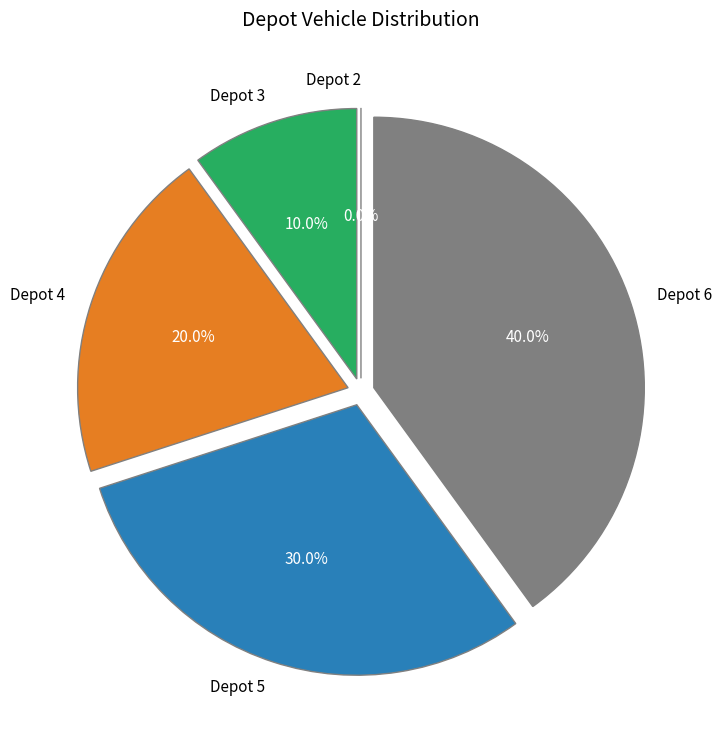

How many segments does this pie chart have?

5